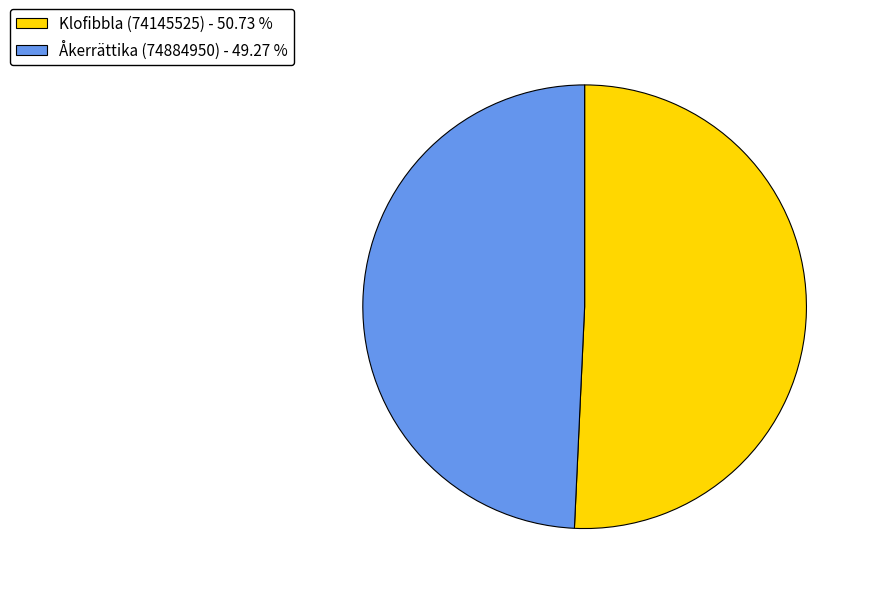

What is the ratio of the value at Klofibbla (74145525) to the value at Åkerrättika (74884950)?

1.0